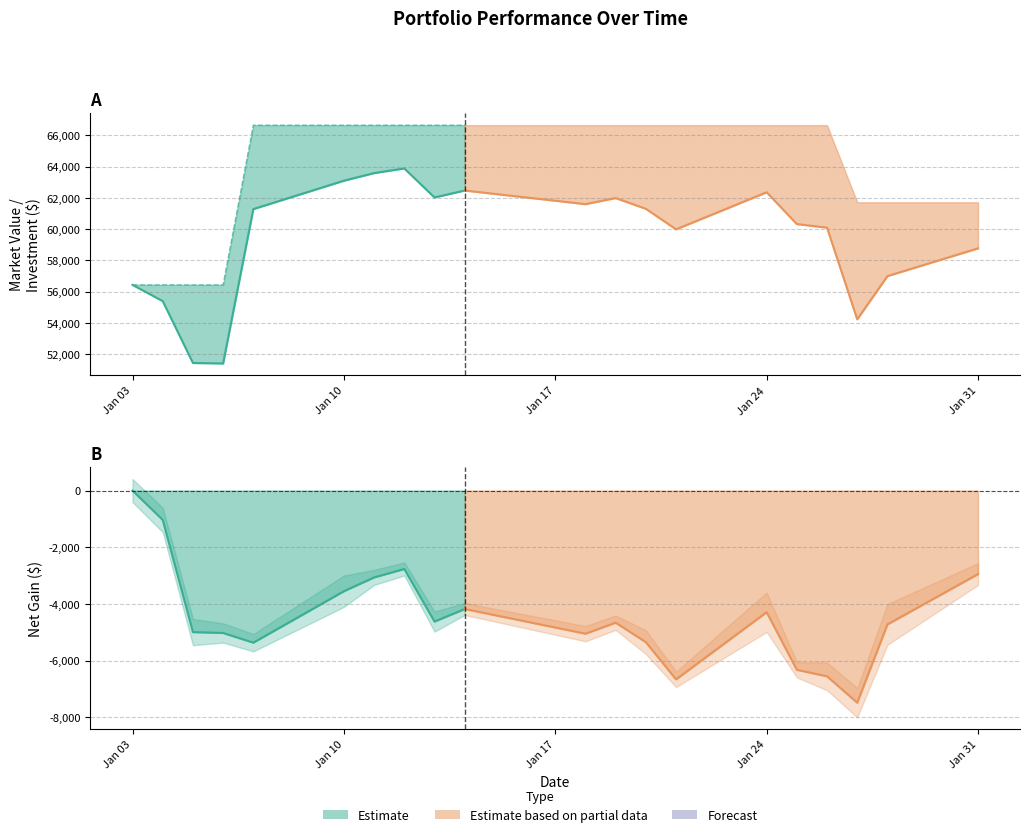

Which series has the widest spread of values?

Market Value